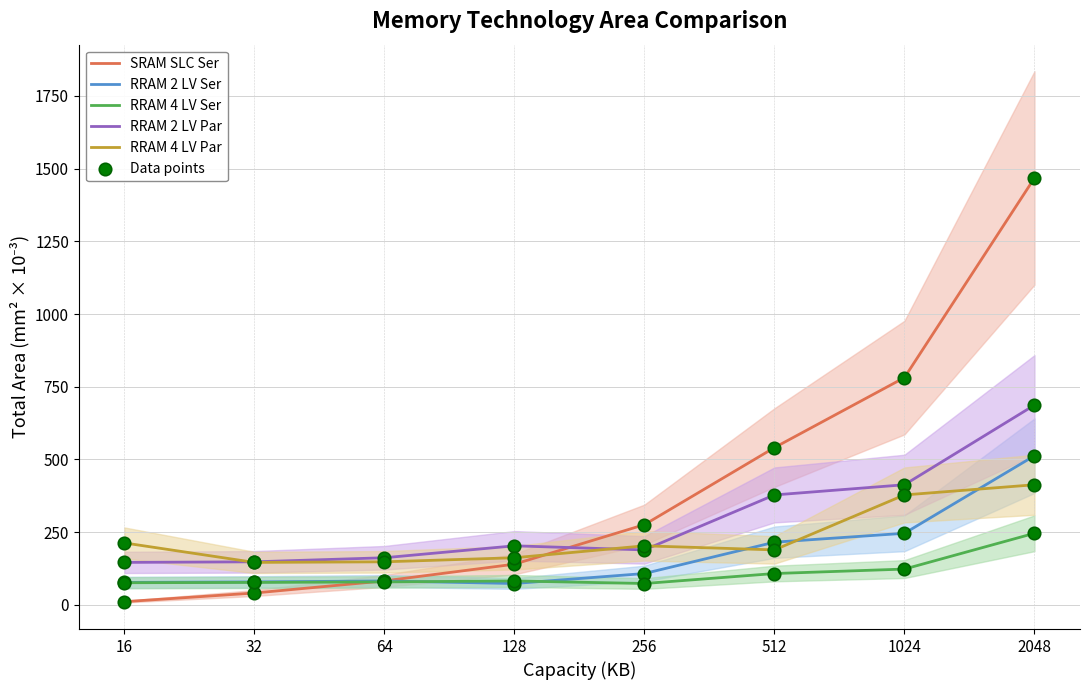

Which series contains the highest Y value?

SRAM SLC Ser